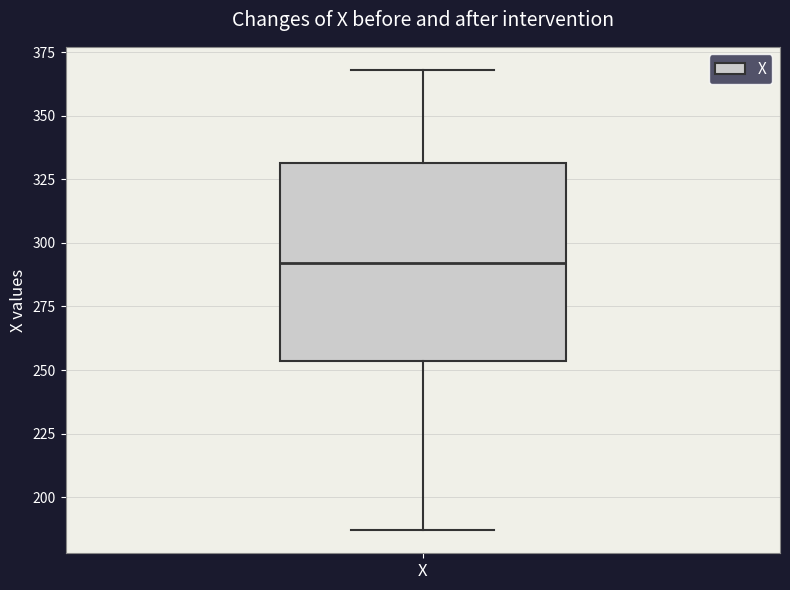

Where does the upper whisker of the box for X end on the y-axis? The values are not printed on the chart, so give them approximately, as read against the axis.

370